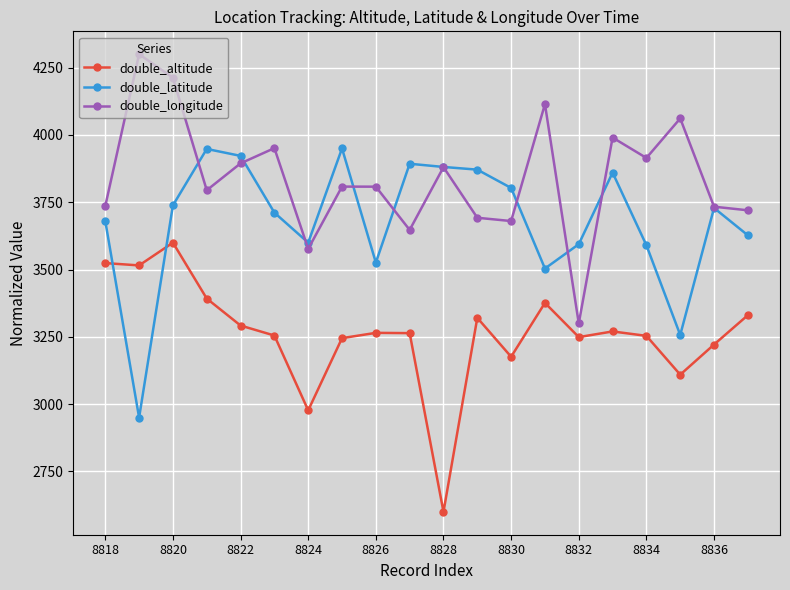

True or false: double_altitude and double_longitude intersect in this chart.

False